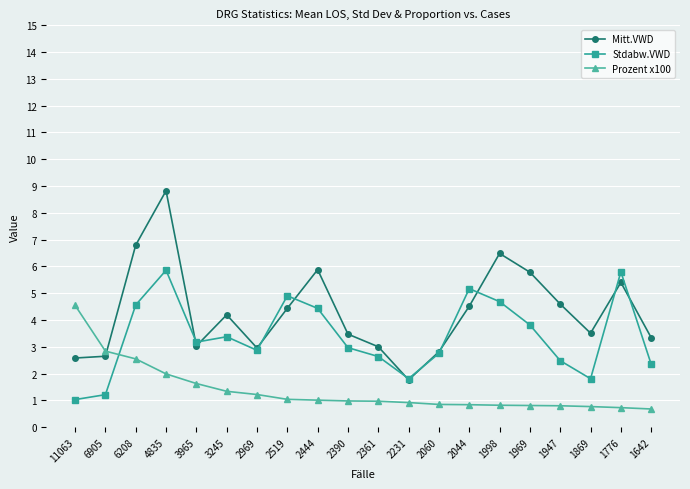

What is the value of the Mitt.VWD point at the 18th from the left?

3.5